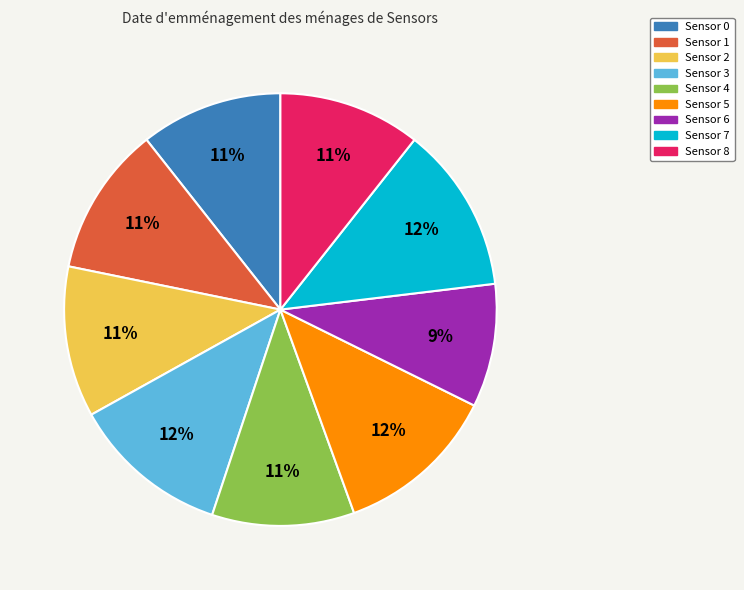

Does Sensor 4 represent more than half of the total?

No